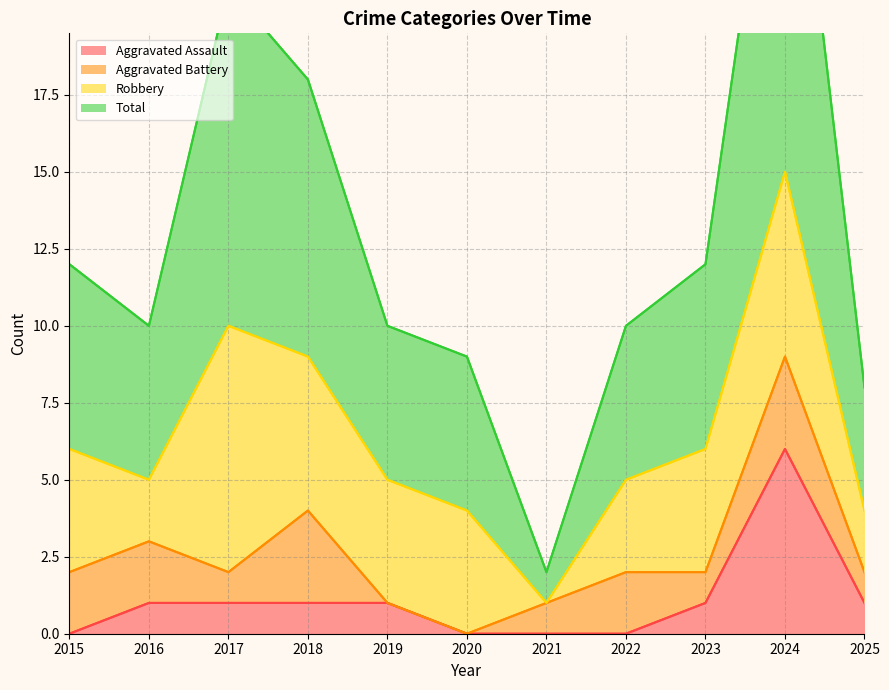

How many interior local valleys does the Total series have?

2